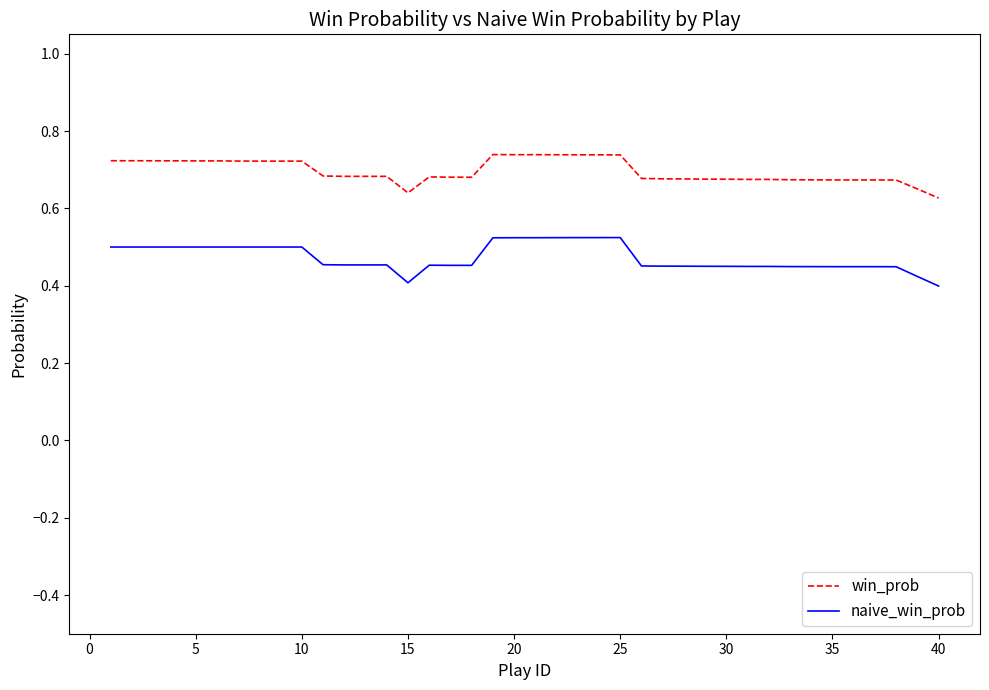

True or false: win_prob and naive_win_prob intersect in this chart.

False